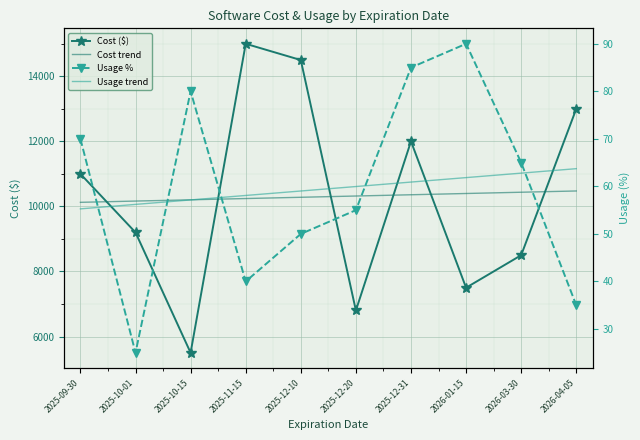

What is the smallest value displayed?

25.0